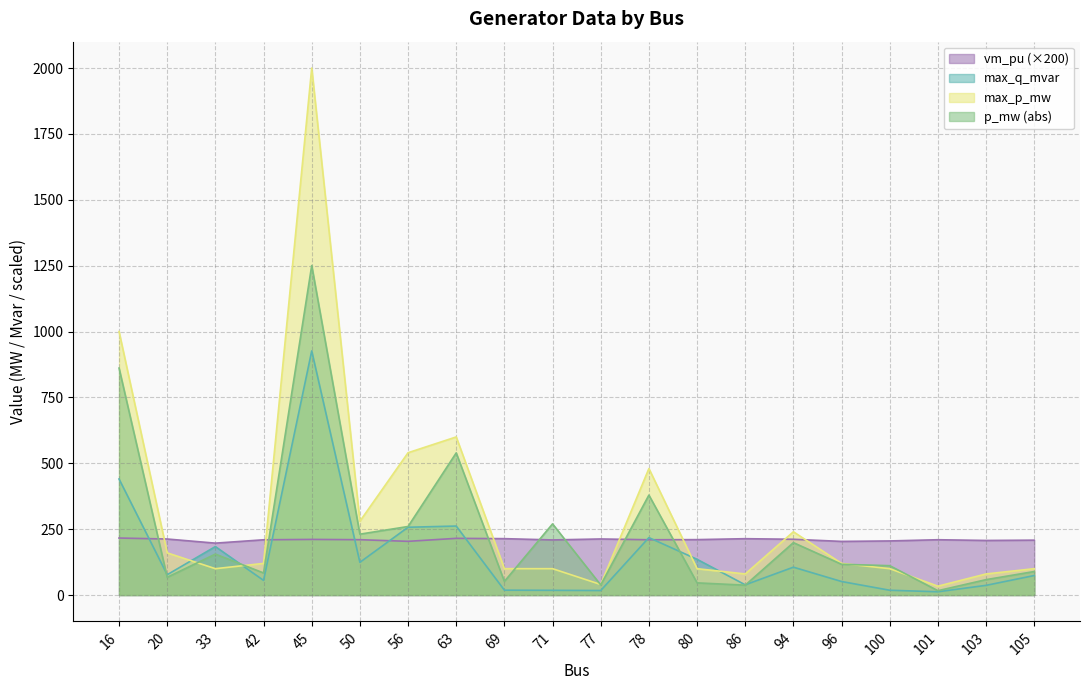

What is the total value across all series at 94?

756.1